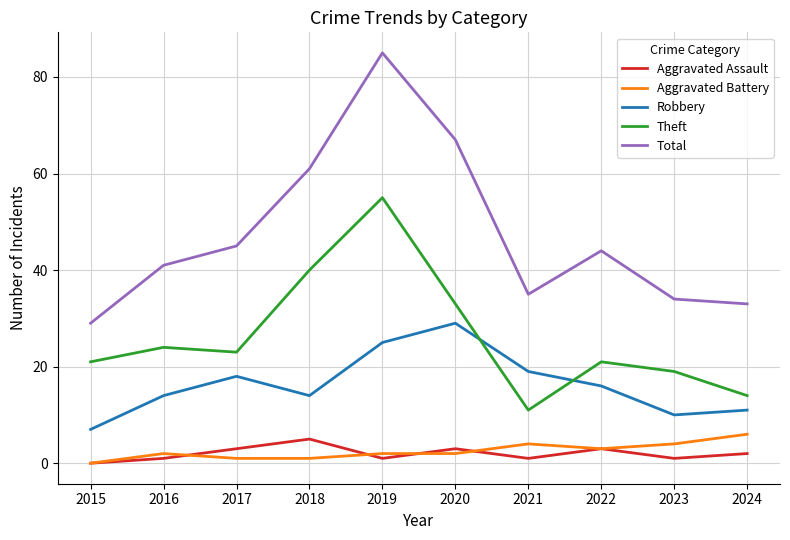

Reading left to right, list all the values displayed in this chart.

Aggravated Assault: 0	1	3	5	1	3	1	3	1	2
Aggravated Battery: 0	2	1	1	2	2	4	3	4	6
Robbery: 7	14	18	14	25	29	19	16	10	11
Theft: 21	24	23	40	55	33	11	21	19	14
Total: 29	41	45	61	85	67	35	44	34	33